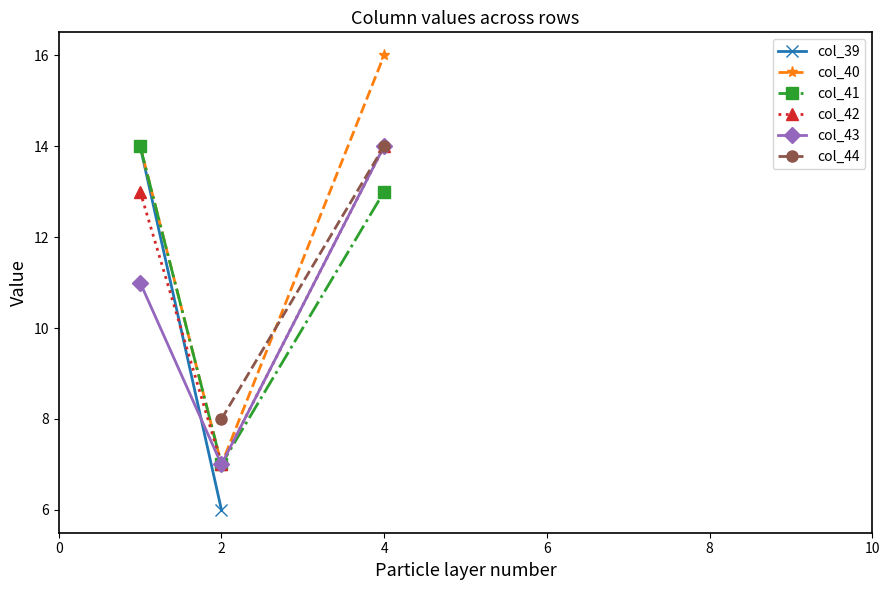

How many values in the col_41 series are below 13?

1